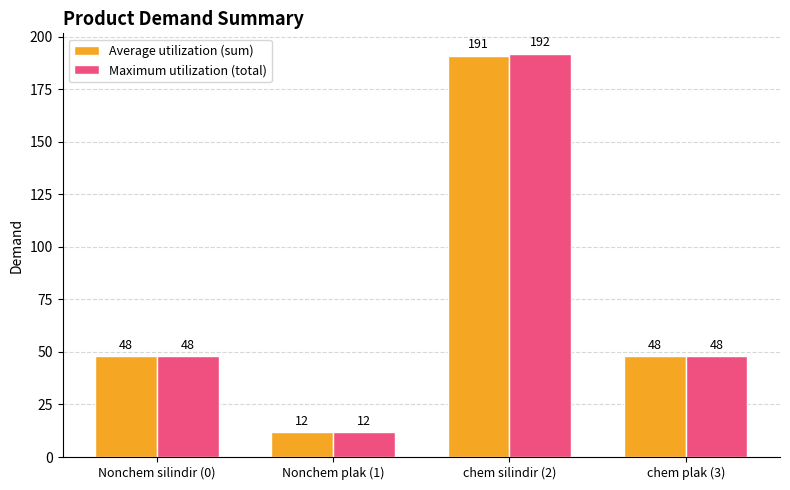

How many groups of bars are there?

4